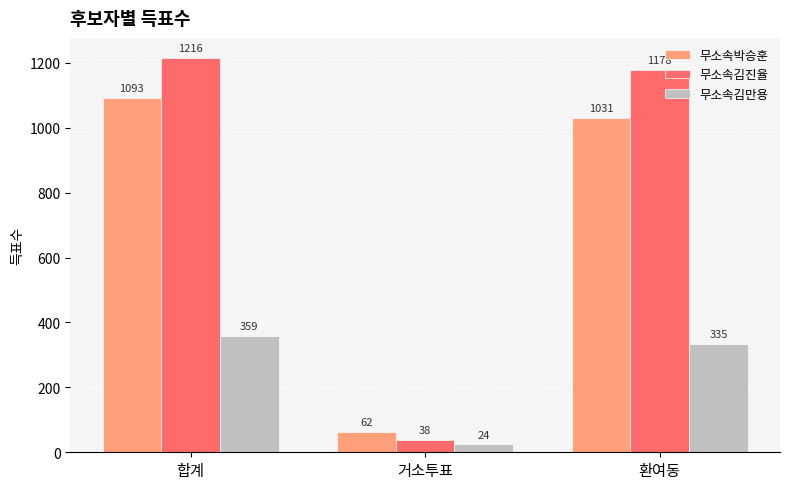

What is the maximum value for 무소속박승훈?

1093